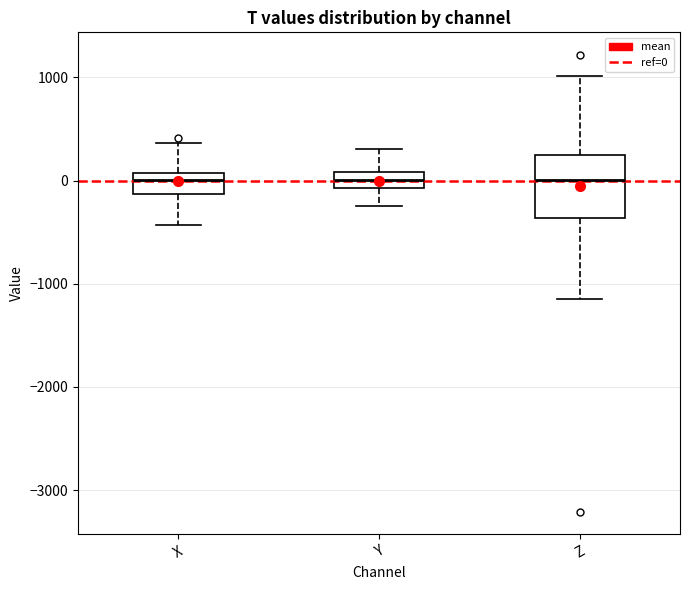

Reading left to right, transcribe this box plot: for each box, give where its median line is, the range the box spans, and where its two whiskers end, as read against the y-axis. The values are not printed on the chart, so give them approximately, as read against the axis.

X: median 0, box -100 to 100, whiskers -400 to 400
Y: median 0, box -100 to 100, whiskers -200 to 300
Z: median 0, box -400 to 200, whiskers -1100 to 1000